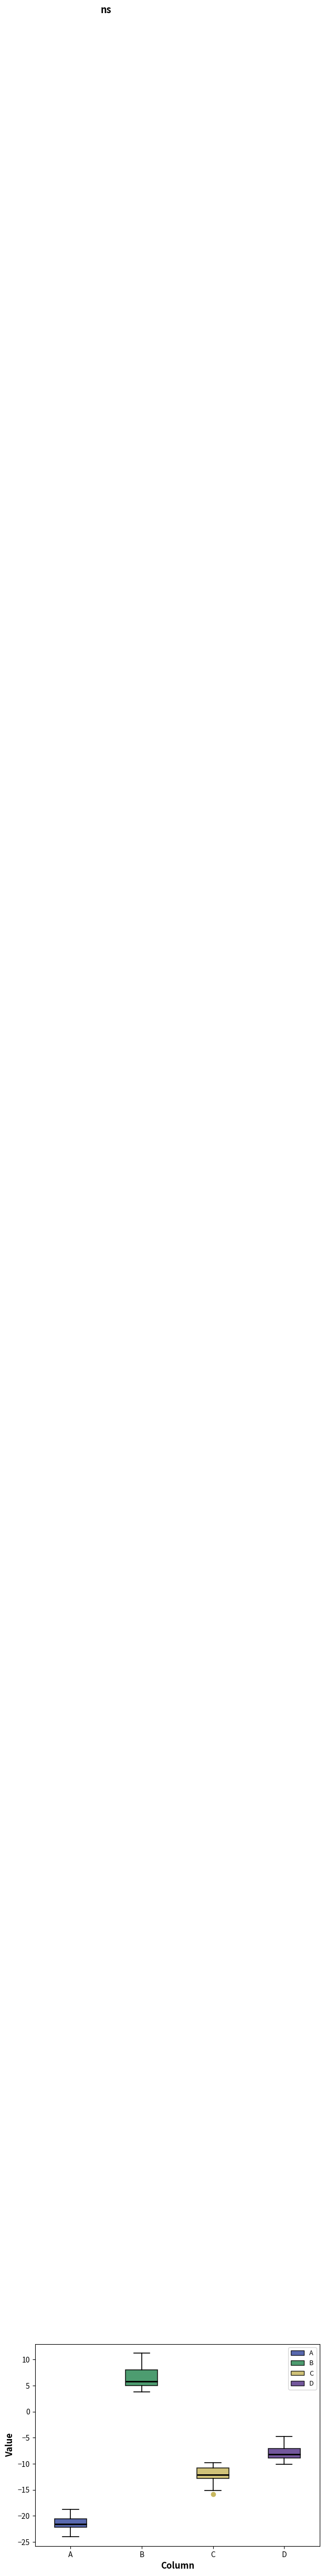

Reading left to right, transcribe this box plot: for each box, give where its median line is, the range the box spans, and where its two whiskers end, as read against the y-axis. The values are not printed on the chart, so give them approximately, as read against the axis.

A: median -21.5, box -22.0 to -20.5, whiskers -24.0 to -19.0
B: median 6.0, box 5.0 to 8.0, whiskers 4.0 to 11.0
C: median -12.0, box -13.0 to -11.0, whiskers -15.0 to -10.0
D: median -8.0, box -9.0 to -7.0, whiskers -10.0 to -5.0